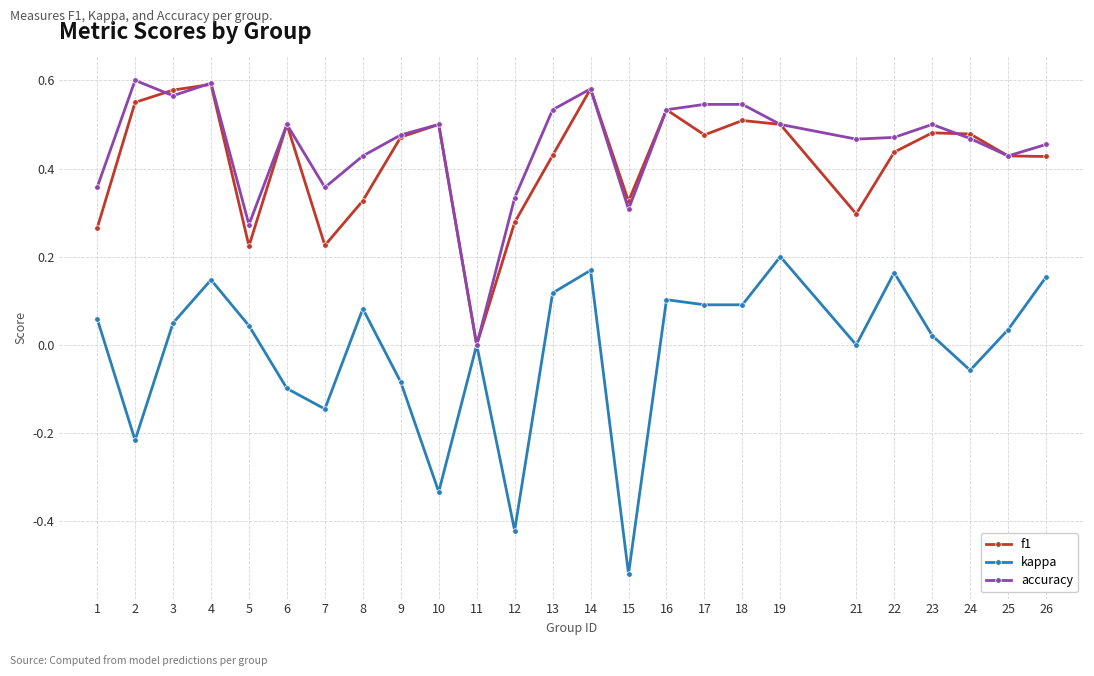

Between 5 and 16, which series saw the biggest shift?

f1